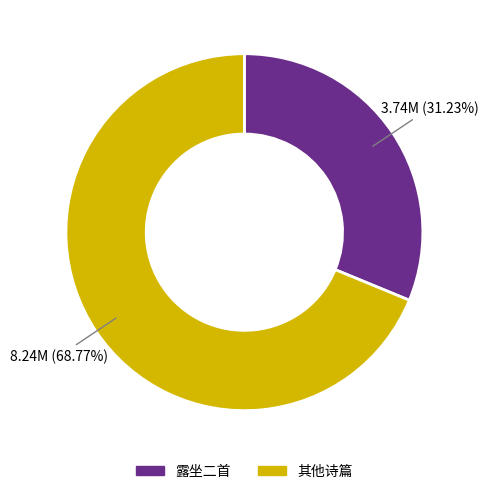

How many slices are in this pie chart?

2